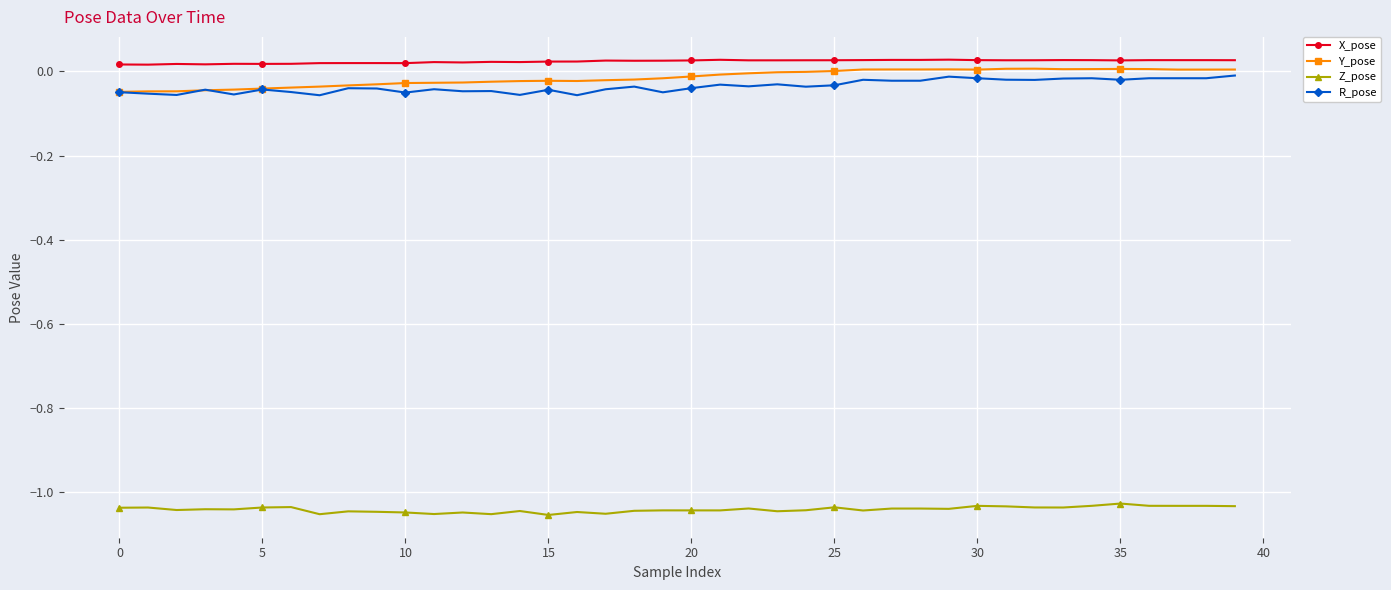

True or false: X_pose has more than 1 points higher than both neighbors.

True